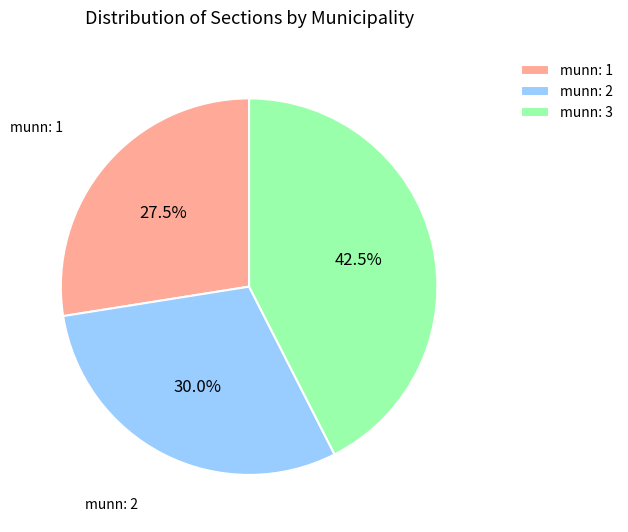

Count the number of slices in the pie.

3